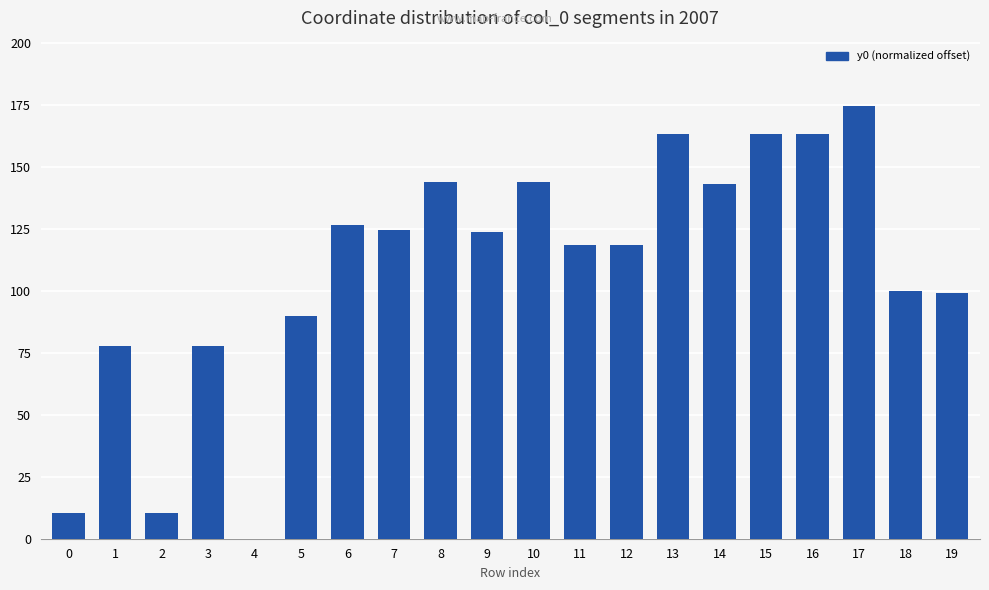

The chart shows a value of 118.4 at 12. True or false?

True